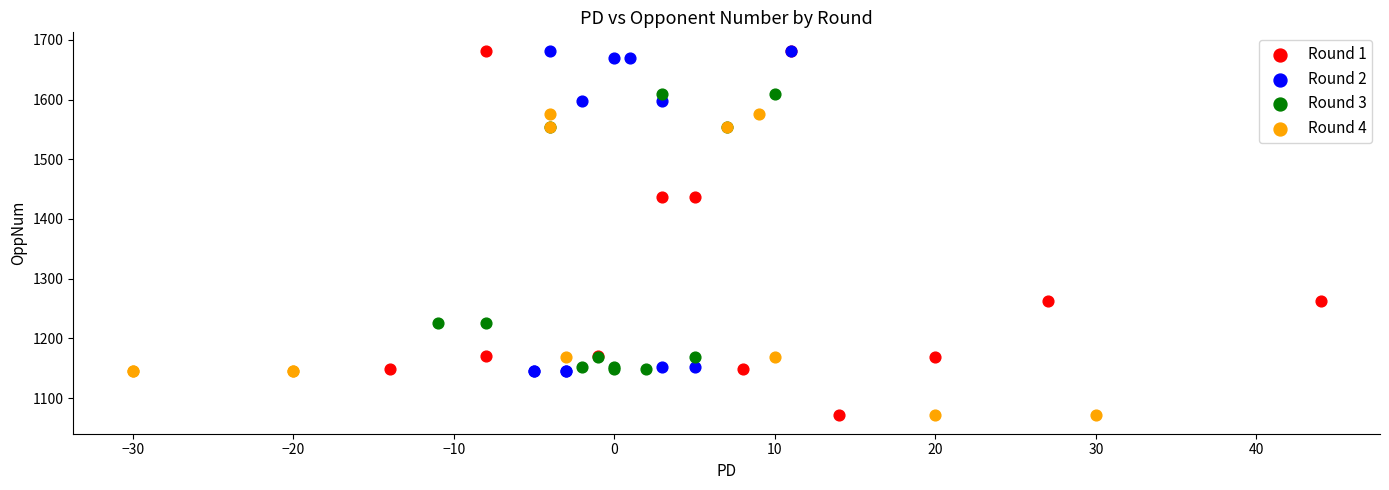

Which series has the widest spread of Y values?

Round 1